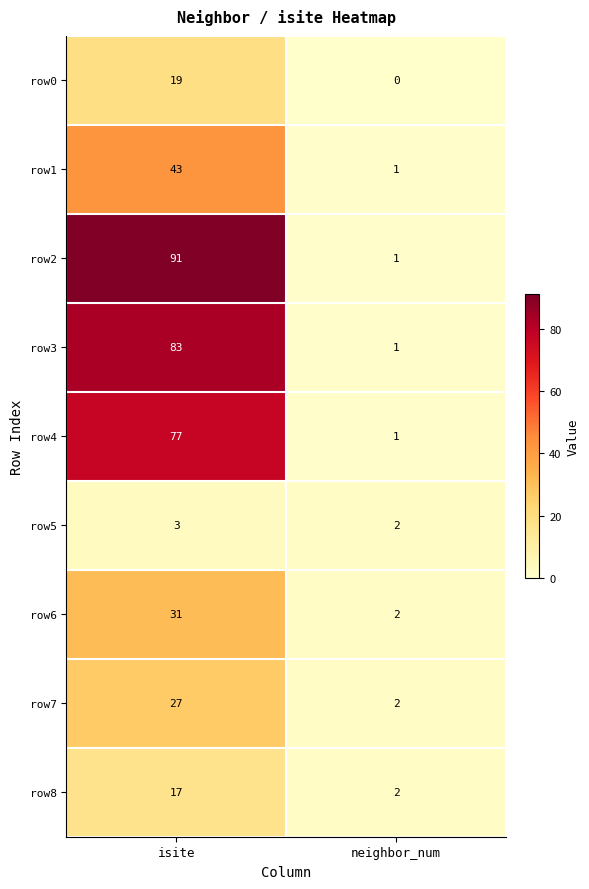

What is the approximate value of row8 at isite, to the nearest 5?

15